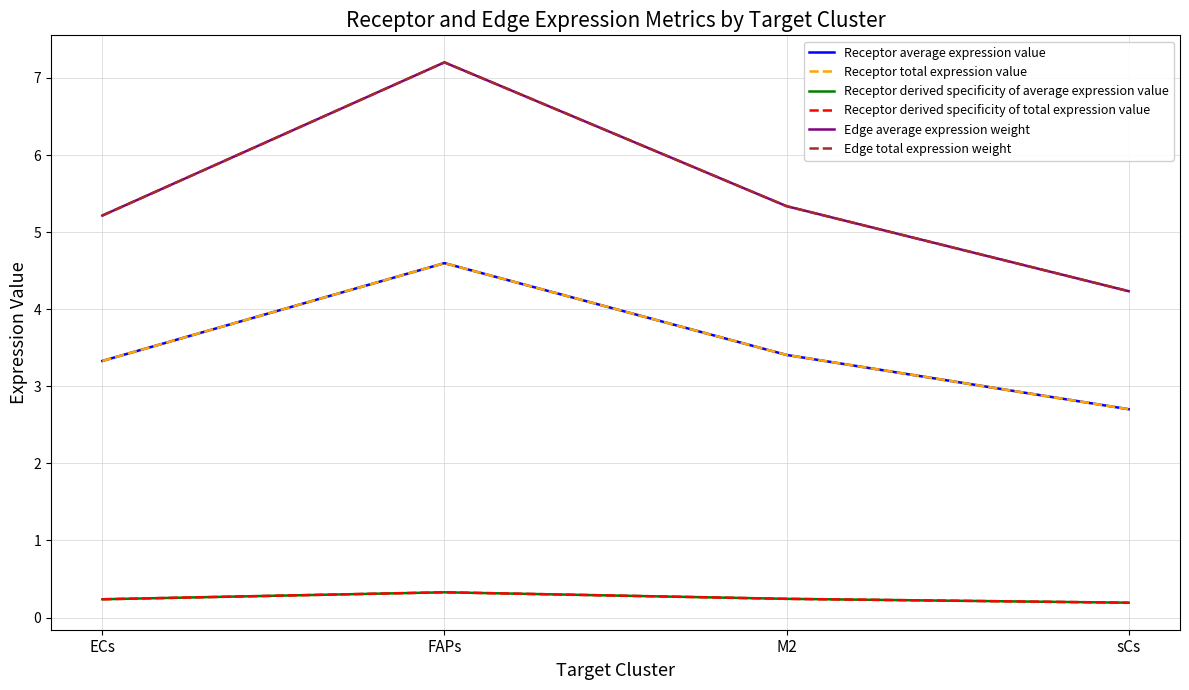

What is the label of the 2nd point from the left?

FAPs